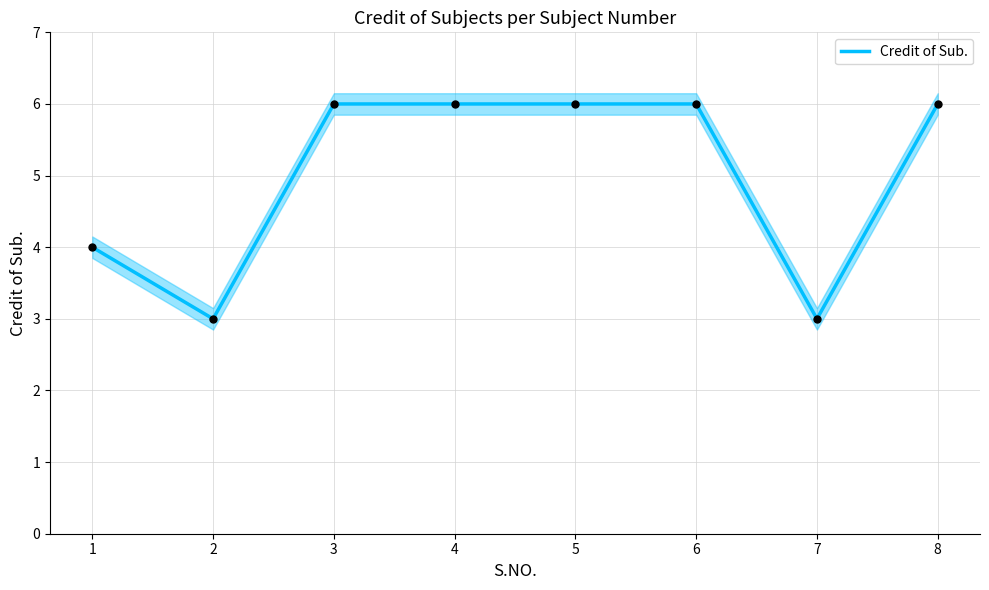

Between 7 and 4, which is larger?

4